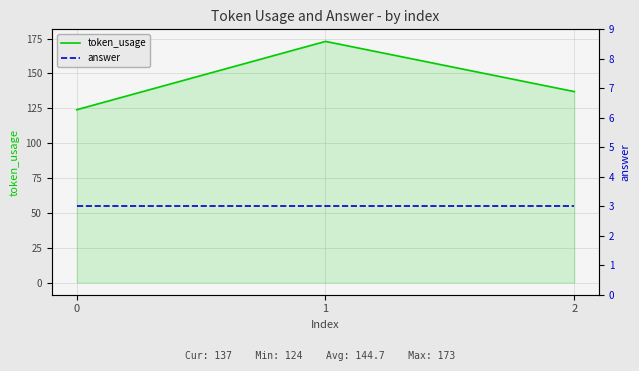

What is the sum of the token_usage values at 2 and 1?

310